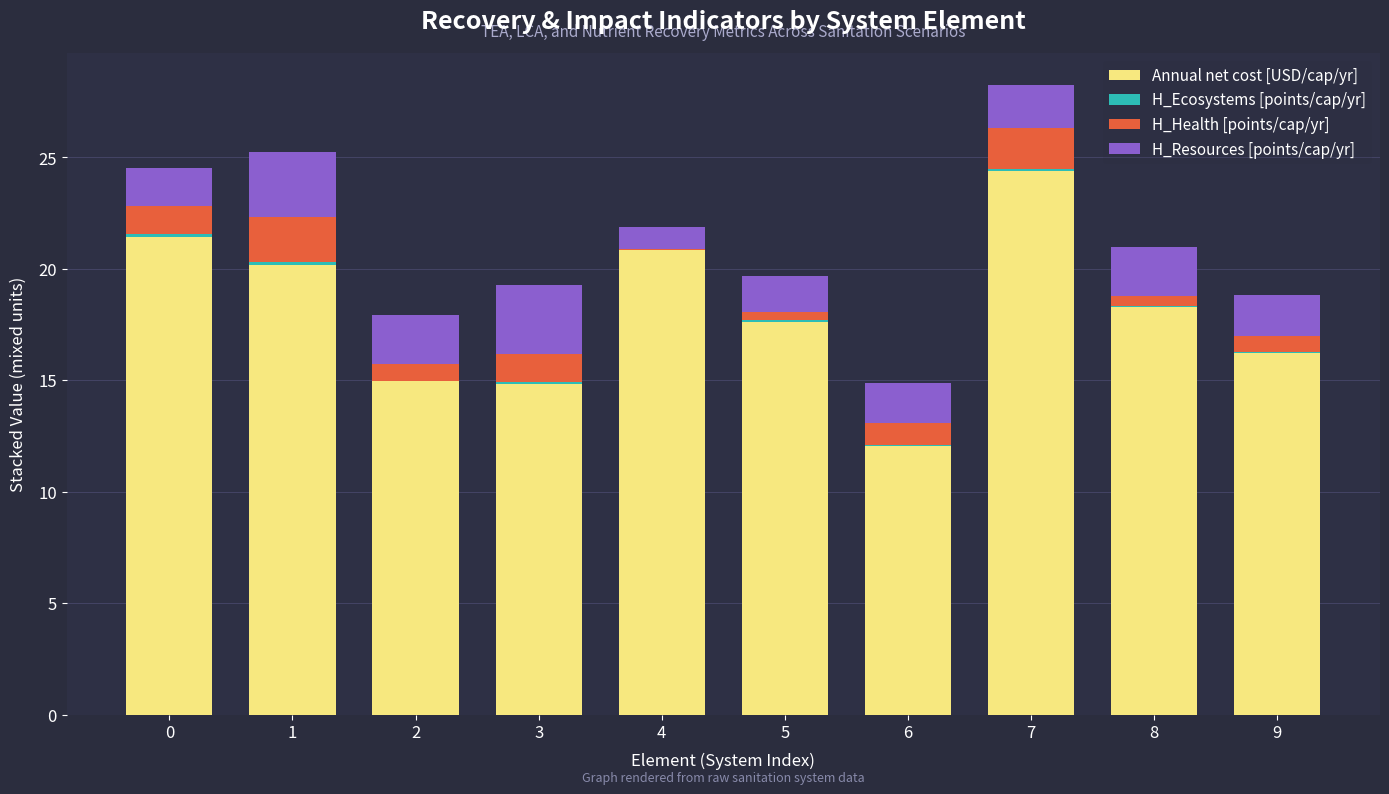

At which category is the sum across all series the highest?

7